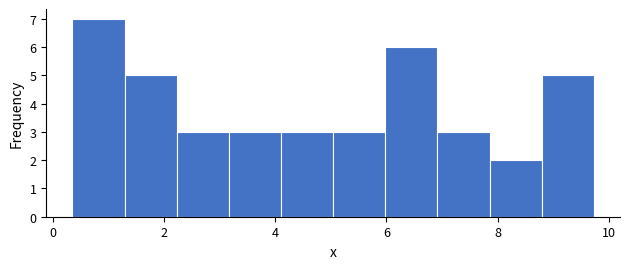

How tall is the bar that spans 3.2 to 4.2 on the x-axis? Neither the bar edges nor the heights are printed on the chart, so give them approximately, as read against the axes.

3